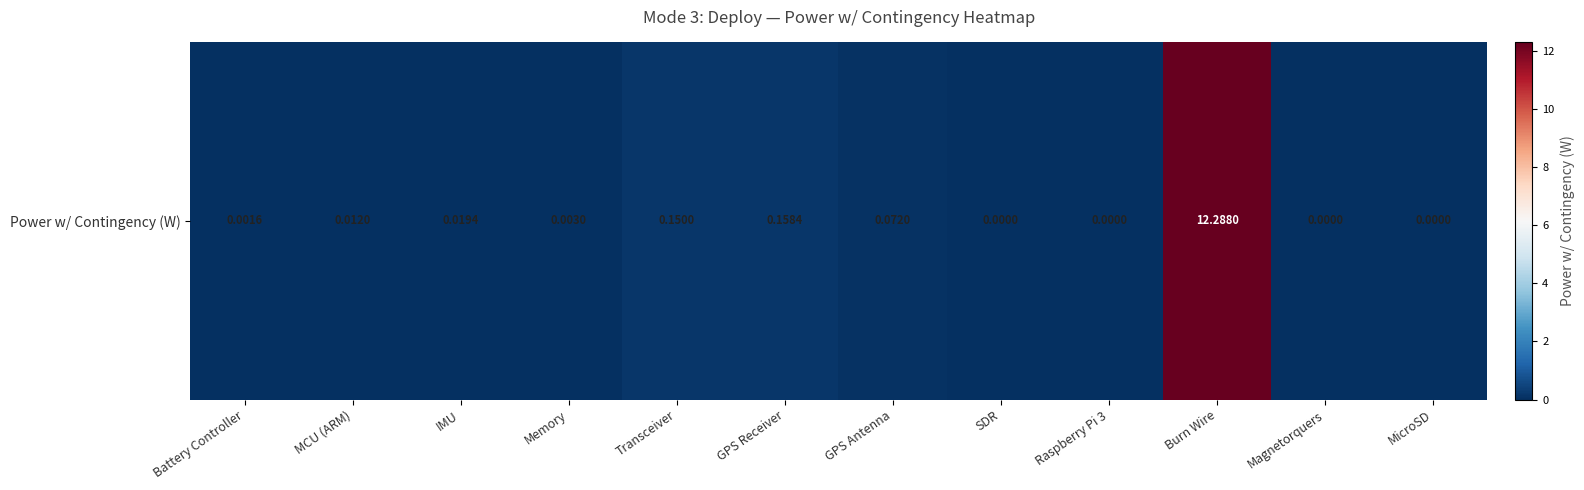

True or false: the data shows 0.2 at GPS Receiver.

False